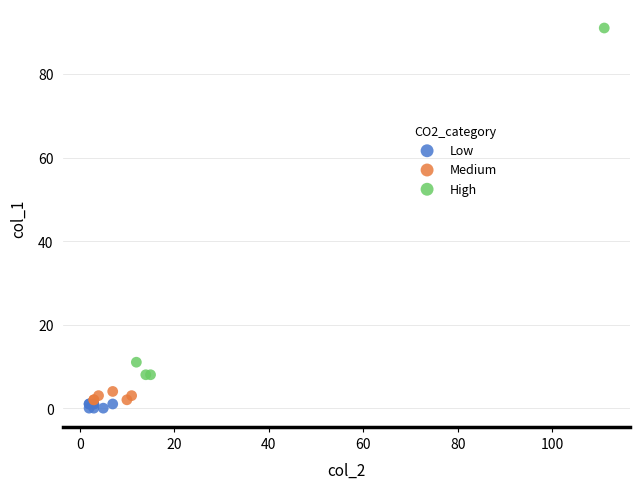

Which series contains the lowest Y value?

Low